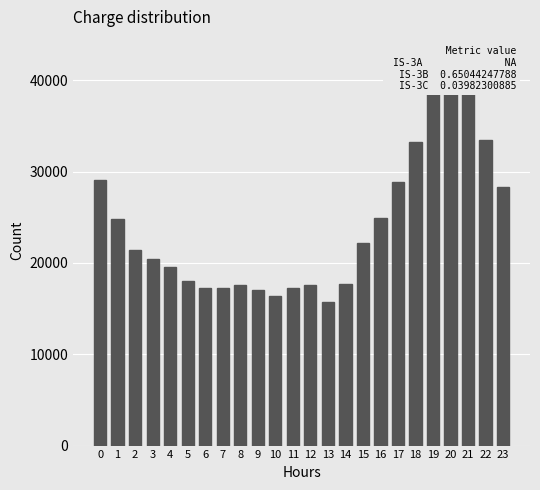

What is the sum of all values?

580200